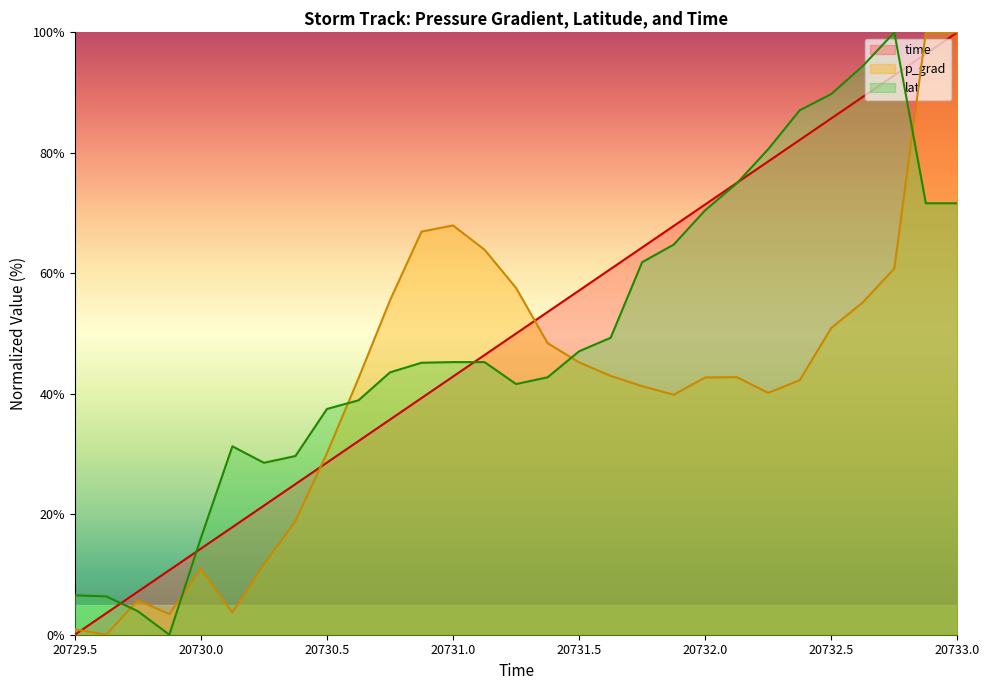

Reading left to right, transcribe all the data shown in this chart.

time: 0.0	3.6	7.1	10.7	14.3	17.9	21.4	25.0	28.6	32.1	35.7	39.3	42.9	46.4	50.0	53.6	57.1	60.7	64.3	67.9	71.4	75.0	78.6	82.1	85.7	89.3	92.9	96.4	100.0
p_grad: 0.9	0.0	5.7	3.4	10.9	3.7	11.7	18.9	30.1	42.6	55.5	66.9	67.9	63.9	57.6	48.4	45.2	43.0	41.3	39.8	42.7	42.8	40.2	42.3	50.9	55.2	60.8	100.0	100.0
lat: 6.5	6.4	3.9	0.0	16.0	31.3	28.5	29.7	37.5	38.9	43.6	45.2	45.3	45.3	41.6	42.7	47.1	49.3	61.8	64.8	70.5	74.9	80.6	87.1	89.8	94.4	100.0	71.6	71.6